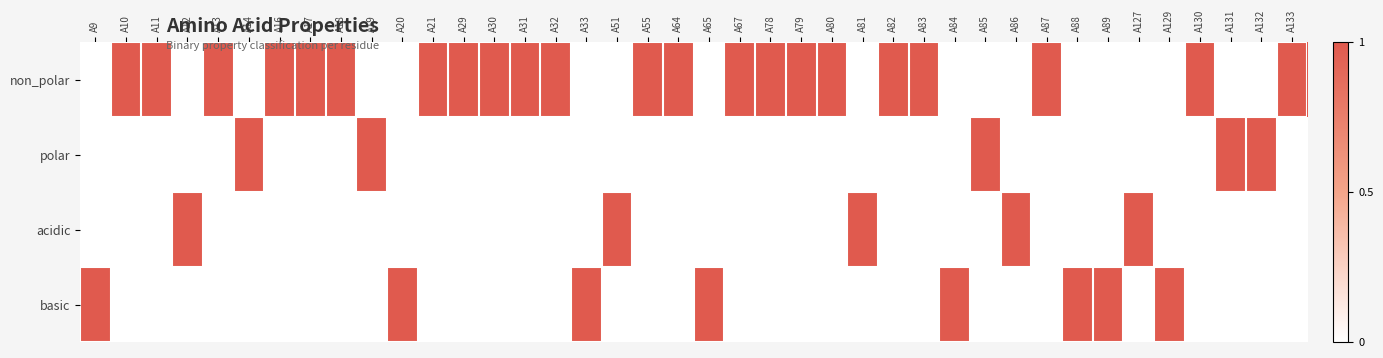

How many categories are shown in the chart?

40